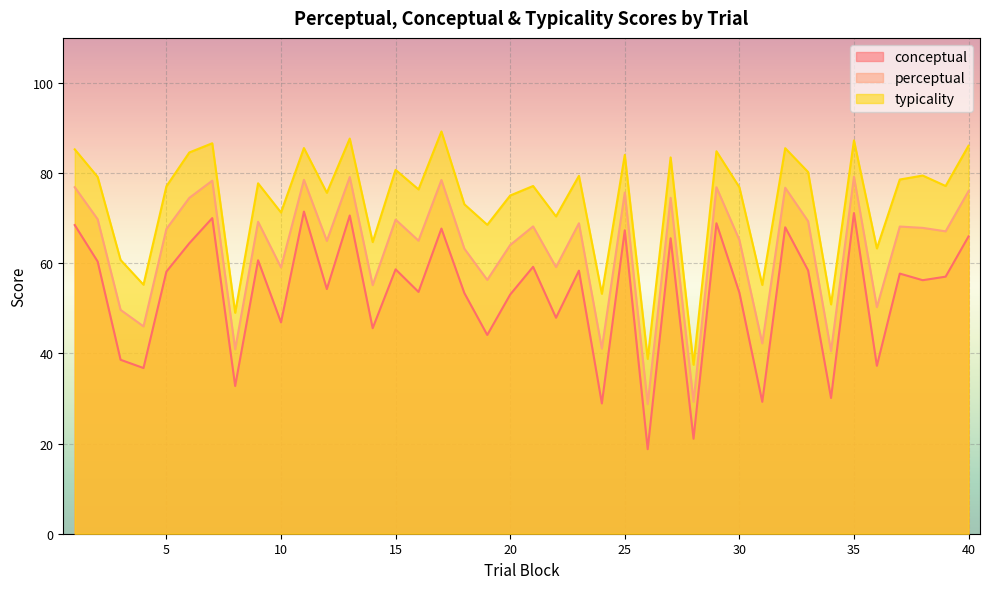

At how many categories does at least one series exceed 70?

29